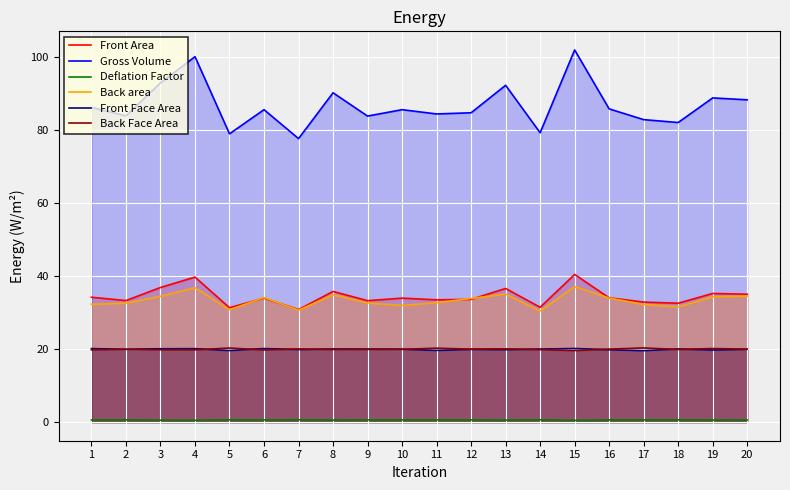

Where is Front Face Area nearest to the value 19?

17